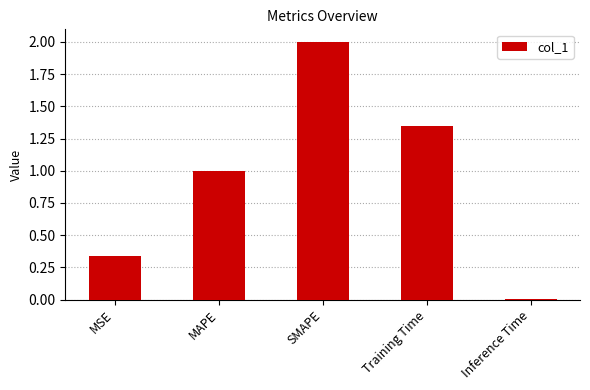

What position from the right is Training Time?

2